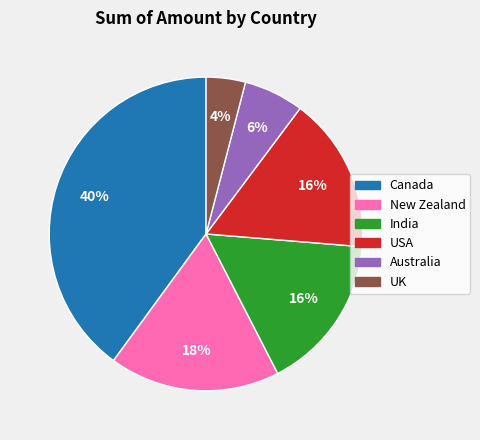

Which category has the smallest portion of the pie?

UK